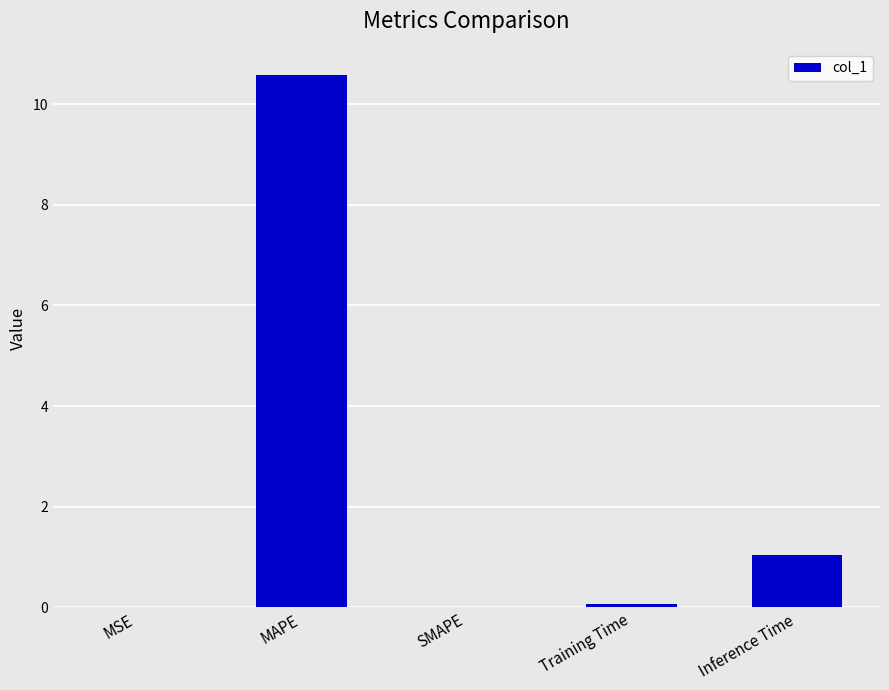

What is the greatest value displayed?

10.6